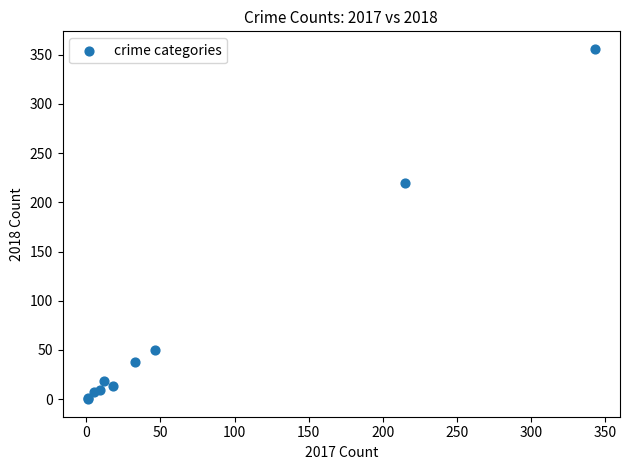

What Y value in the scatter plot is closest to 178?

220